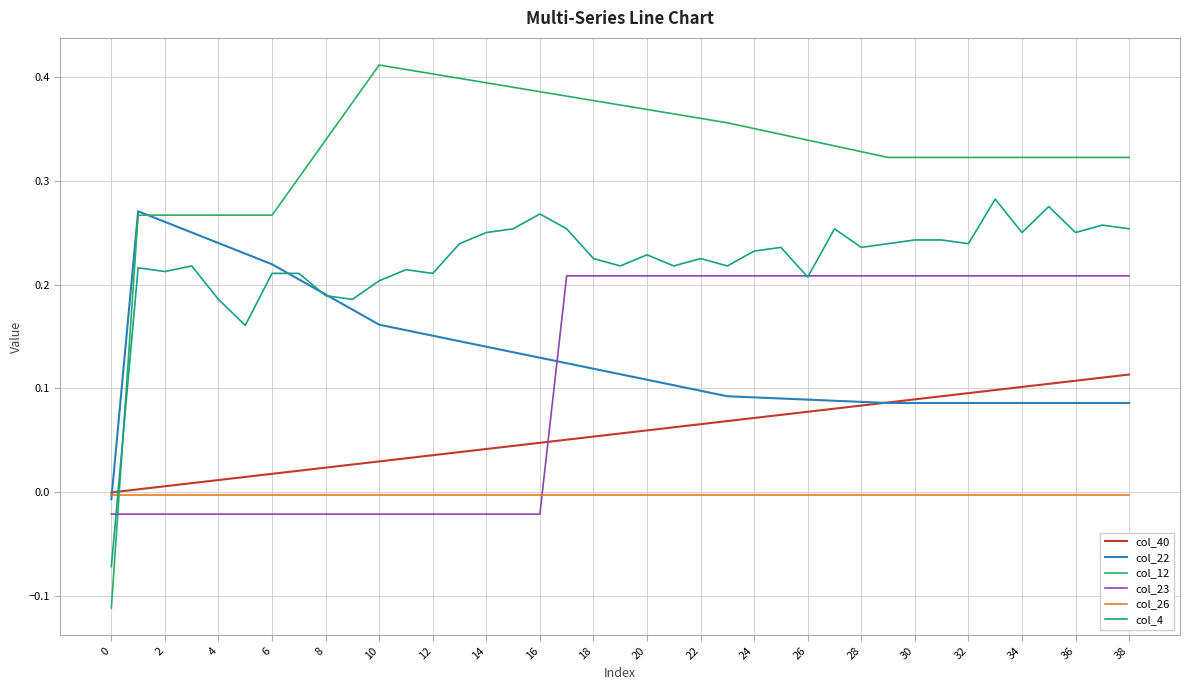

How many times do col_12 and col_40 cross each other?

1